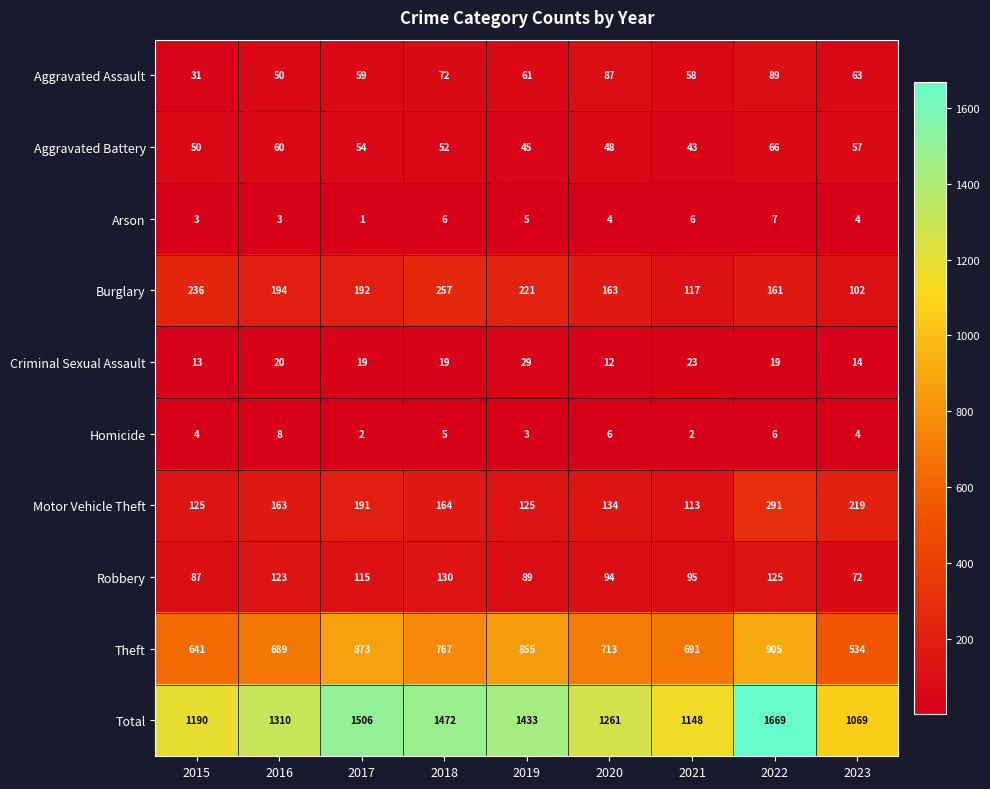

Rank the series at 2020 from highest to lowest value.

Total, Theft, Burglary, Motor Vehicle Theft, Robbery, Aggravated Assault, Aggravated Battery, Criminal Sexual Assault, Homicide, Arson